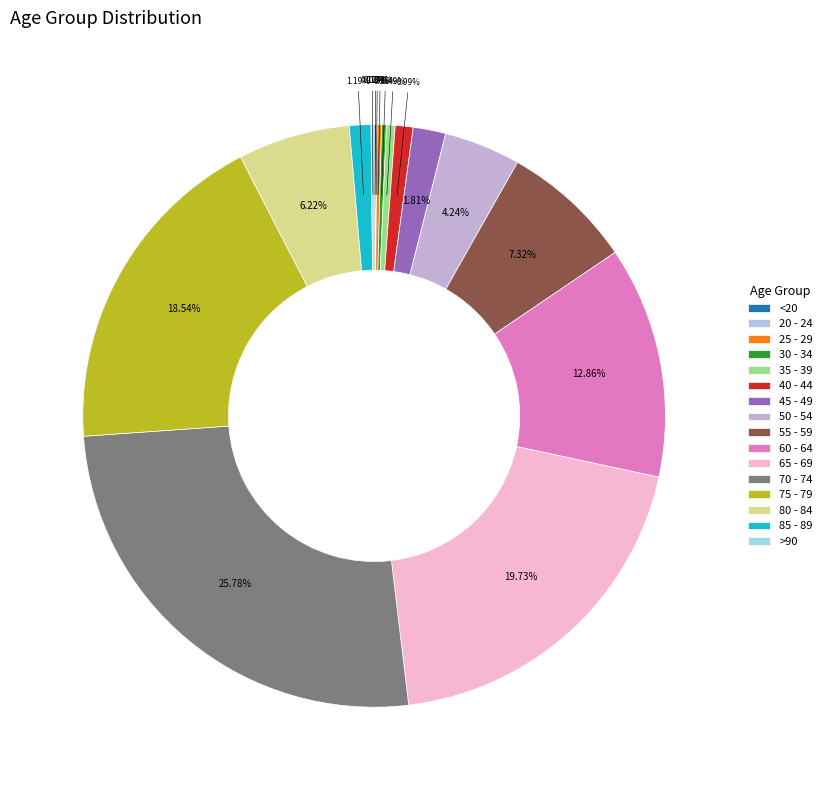

What is the ratio of the value at 75 - 79 to the value at 70 - 74?

0.7